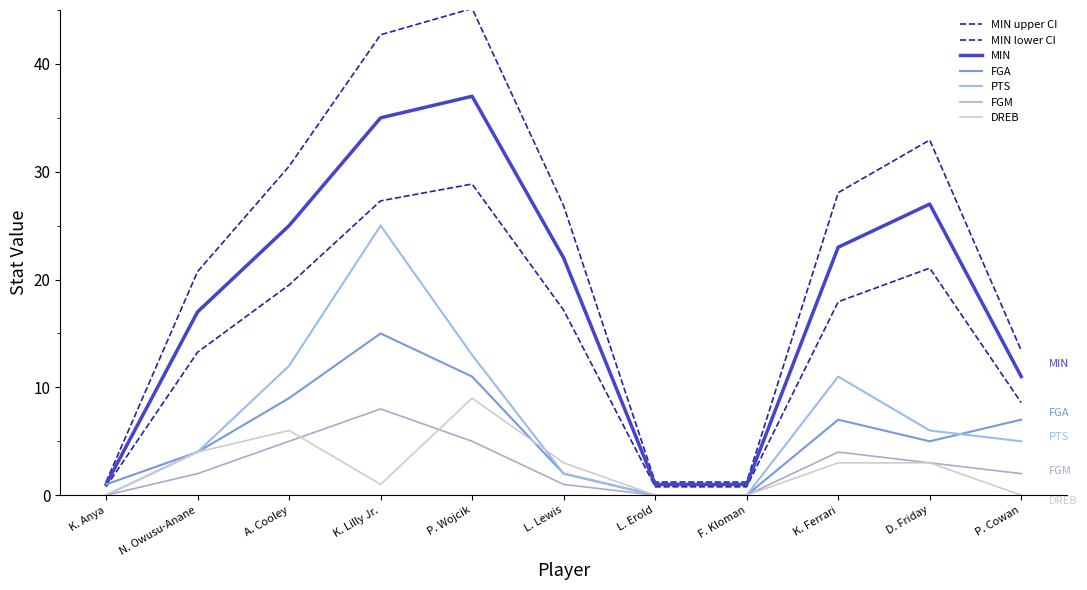

Count the number of data series in this chart.

7